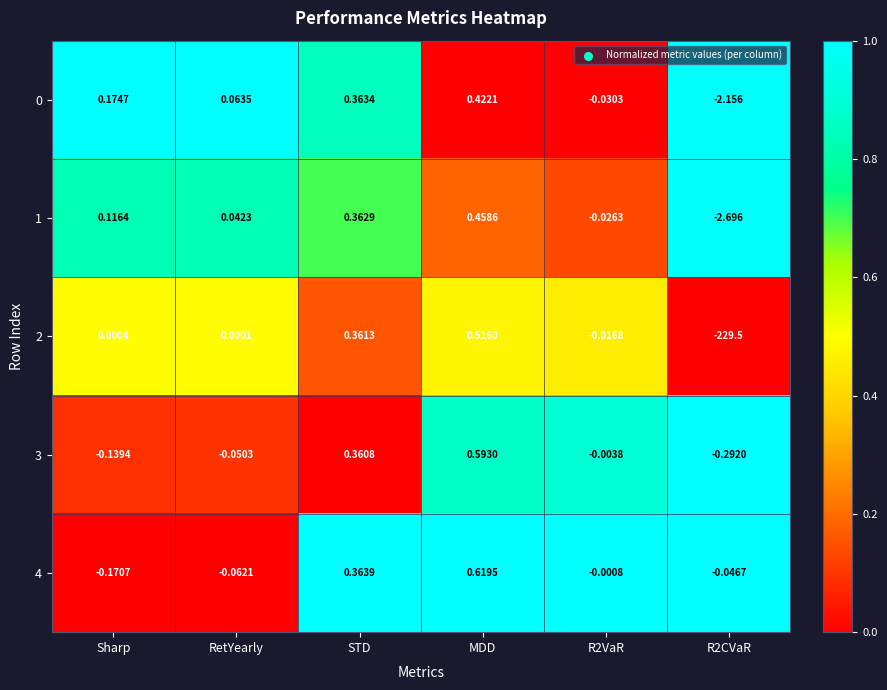

Which series has the largest total across all categories?

4